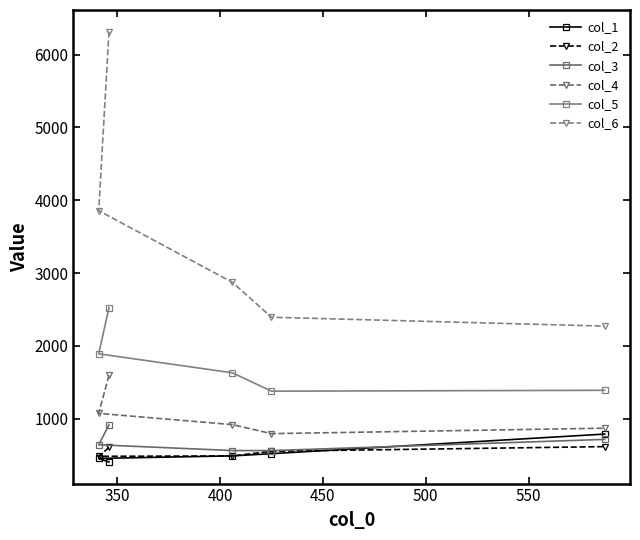

How many lines are shown in the chart?

6